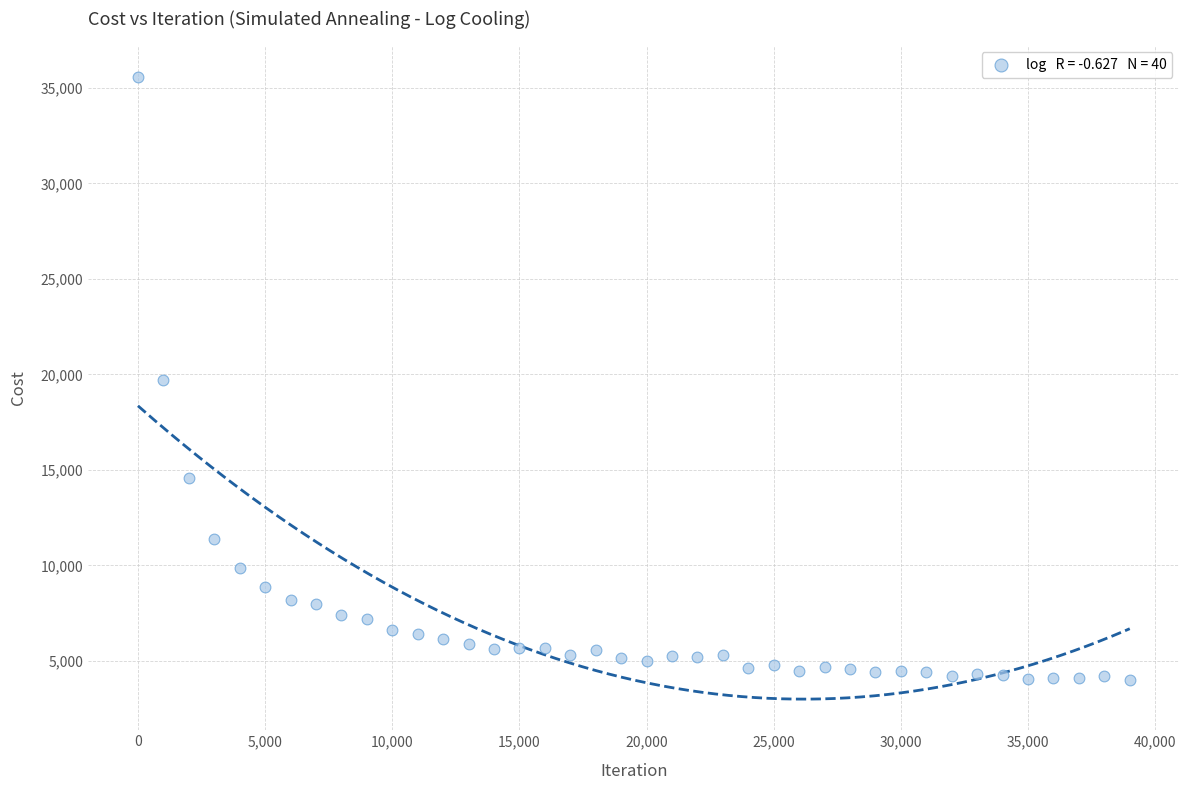

What is the range of Y values (max minus min)?

31614.0